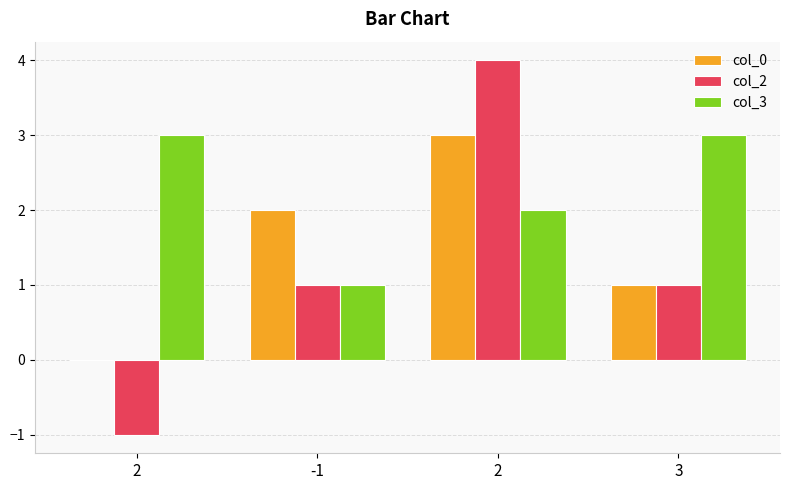

What is the difference between the maximum and second lowest values in the col_3 series?

1